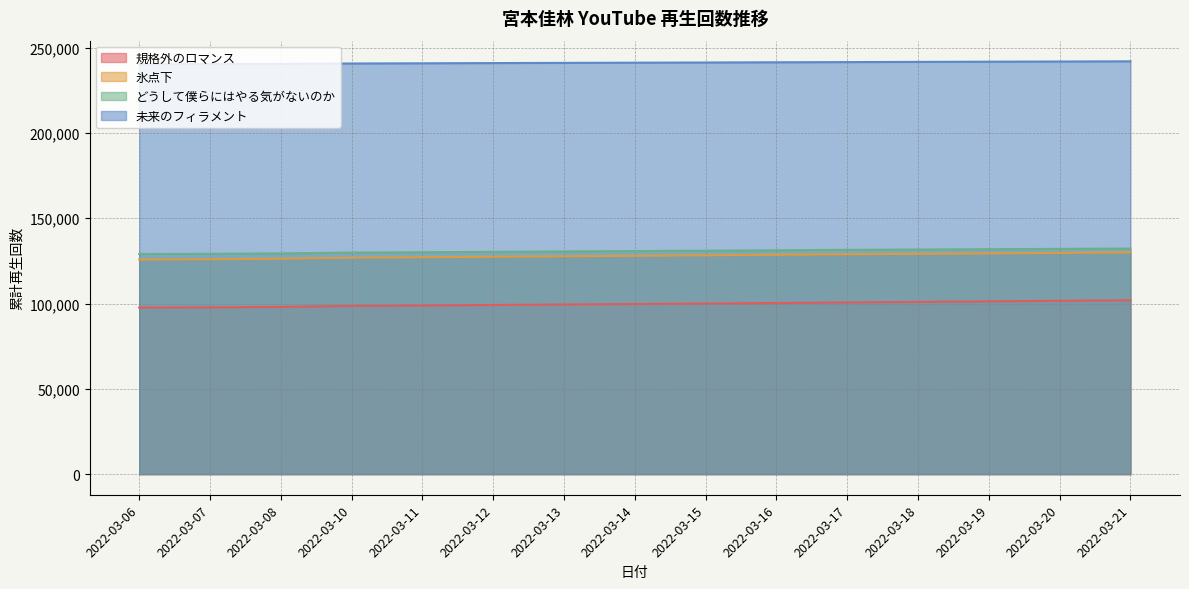

Where is どうして僕らにはやる気がないのか nearest to the value 130640?

2022-03-13